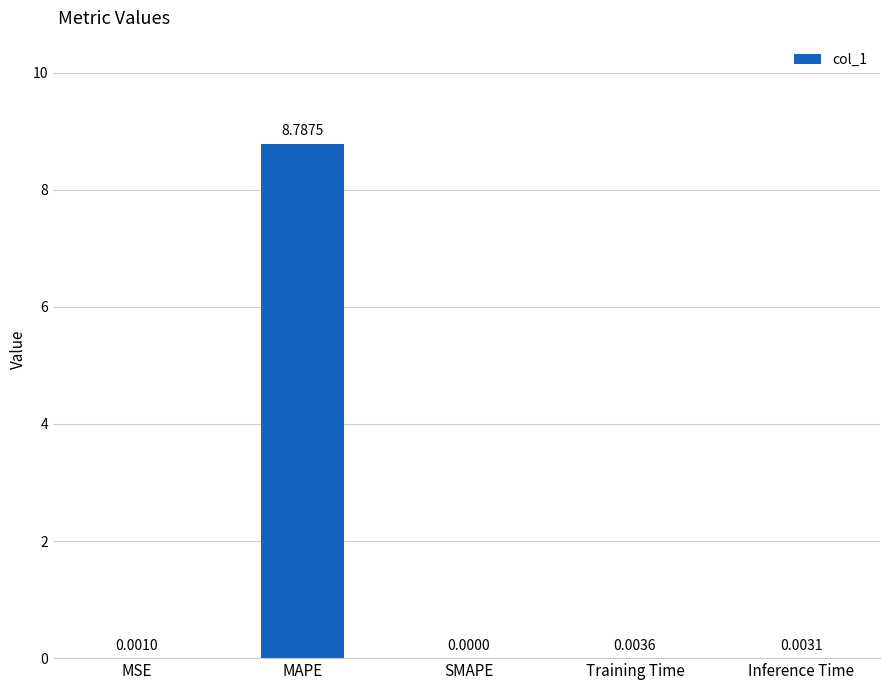

Between Inference Time and MAPE, which is larger?

MAPE